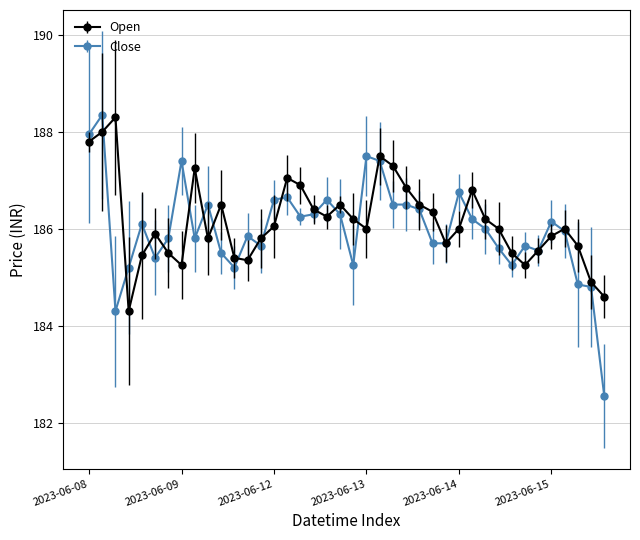

What is the minimum value shown in the chart?

182.6